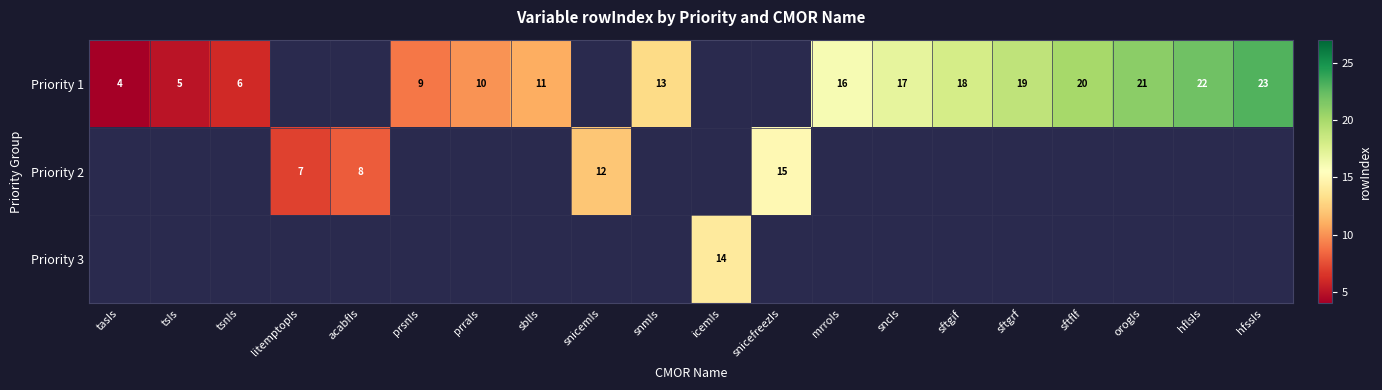

True or false: Priority 1 has a value of 16 at mrroIs.

True